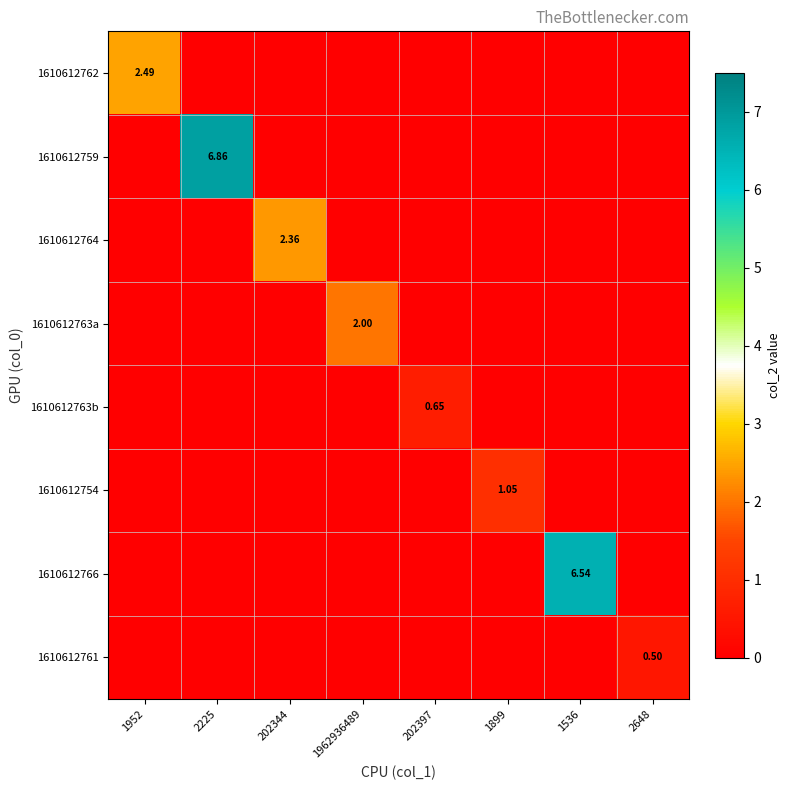

How many positive values does the 1610612763a series have?

1